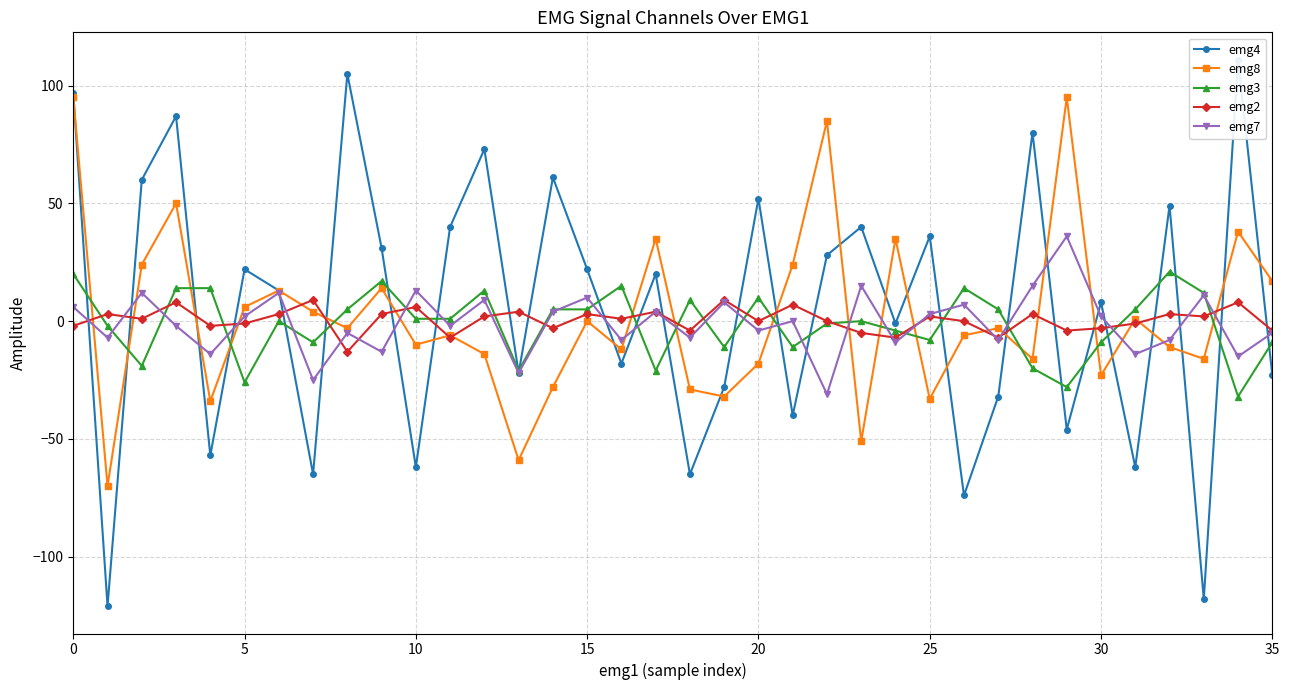

The value of emg2 at 8 is -13. True or false?

True